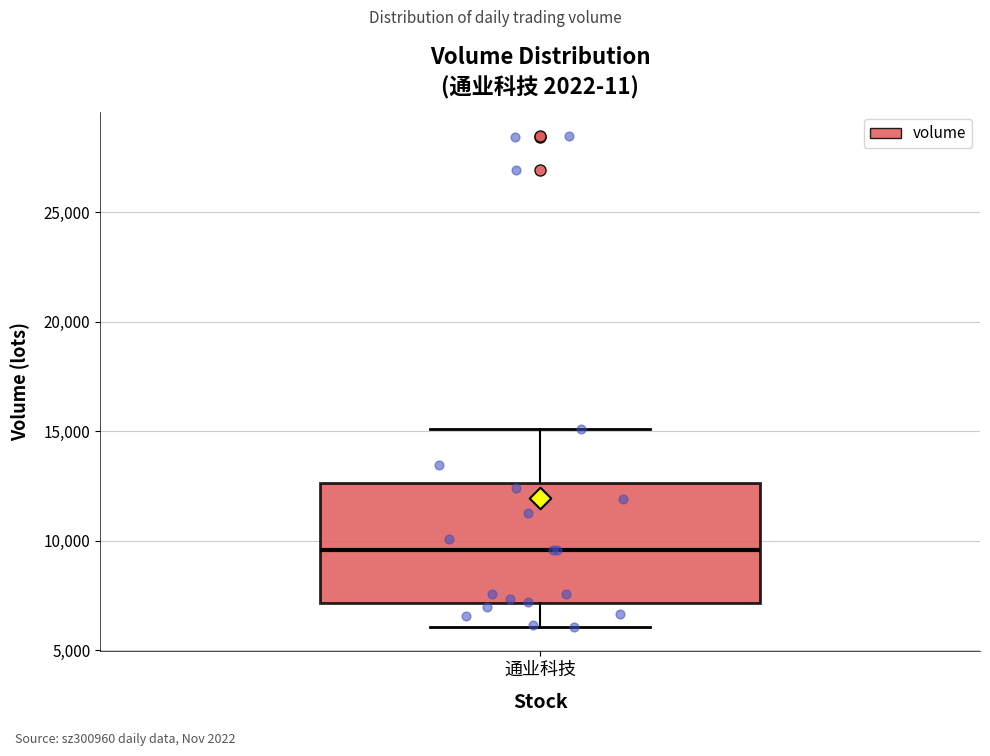

Read this box plot against the y-axis: the position of the median line, the range covered by the box, and the ends of both whiskers. The values are not printed on the chart, so give them approximately, as read against the axis.

median 9500, box 7000 to 12500, whiskers 6000 to 15000